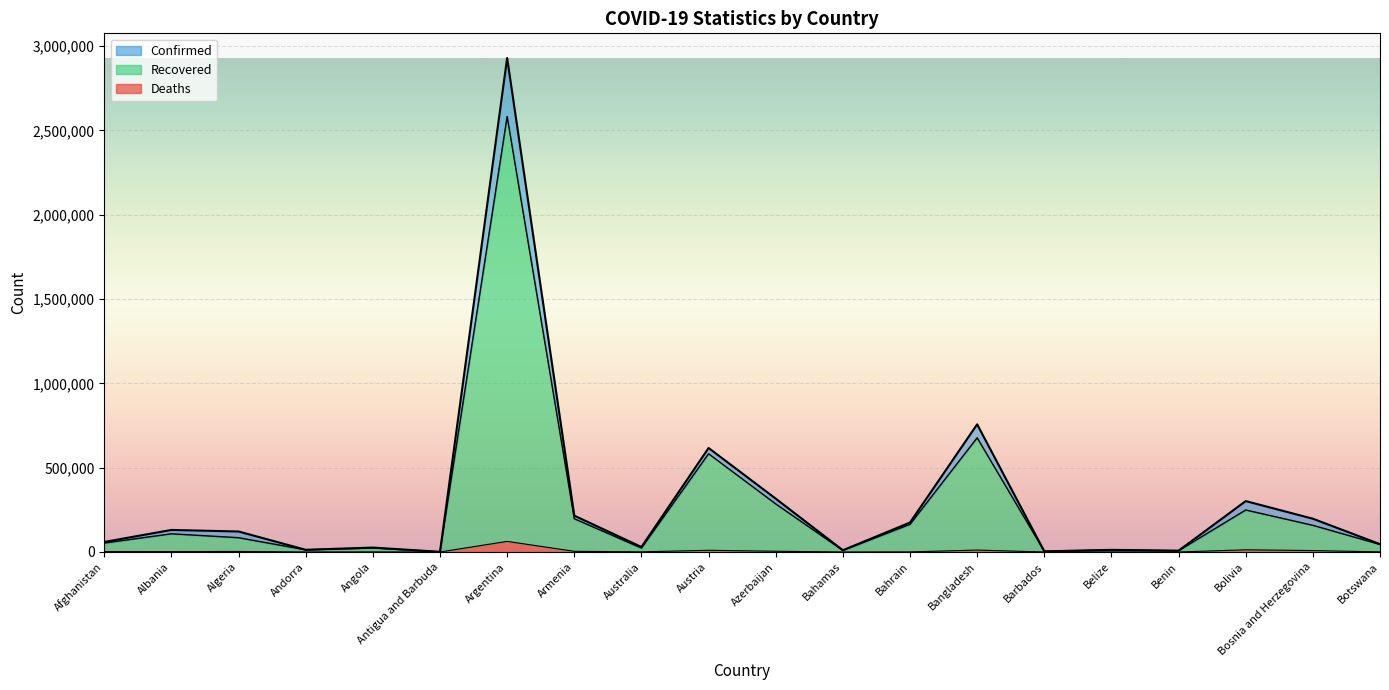

Reading left to right, list all the values displayed in this chart.

Confirmed: Afghanistan=59576	Albania=130859	Algeria=121580	Andorra=13148	Angola=26168	Antigua and Barbuda=1232	Argentina=2928890	Armenia=215528	Australia=29777	Austria=616739	Azerbaijan=316521	Bahamas=10349	Bahrain=174659	Bangladesh=756955	Barbados=3838	Belize=12639	Benin=7821	Bolivia=301831	Bosnia and Herzegovina=197378	Botswana=46600
Recovered: Afghanistan=53103	Albania=107887	Algeria=84745	Andorra=12590	Angola=23584	Antigua and Barbuda=1014	Argentina=2582164	Armenia=197171	Australia=23275	Austria=582575	Azerbaijan=285024	Bahamas=9421	Bahrain=163937	Bangladesh=677101	Barbados=3759	Belize=12198	Benin=7580	Bolivia=249103	Bosnia and Herzegovina=158160	Botswana=44740
Deaths: Afghanistan=2618	Albania=2386	Algeria=3234	Andorra=125	Angola=591	Antigua and Barbuda=32	Argentina=62947	Armenia=4087	Australia=910	Austria=10179	Azerbaijan=4461	Bahamas=198	Bahrain=632	Bangladesh=11393	Barbados=44	Belize=323	Benin=99	Bolivia=12920	Bosnia and Herzegovina=8464	Botswana=702